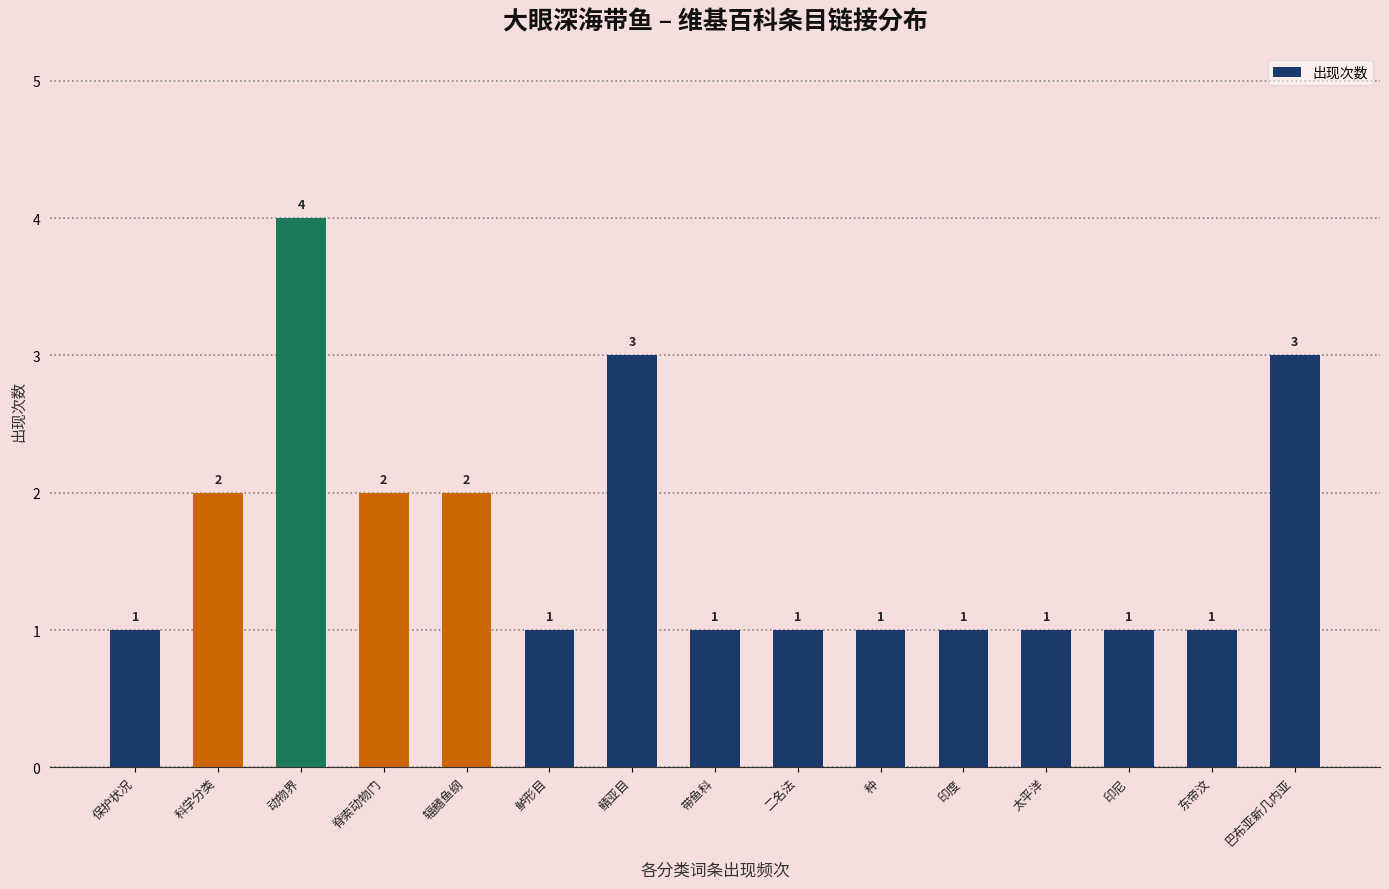

What is the label of the 10th bar from the right?

鲈形目